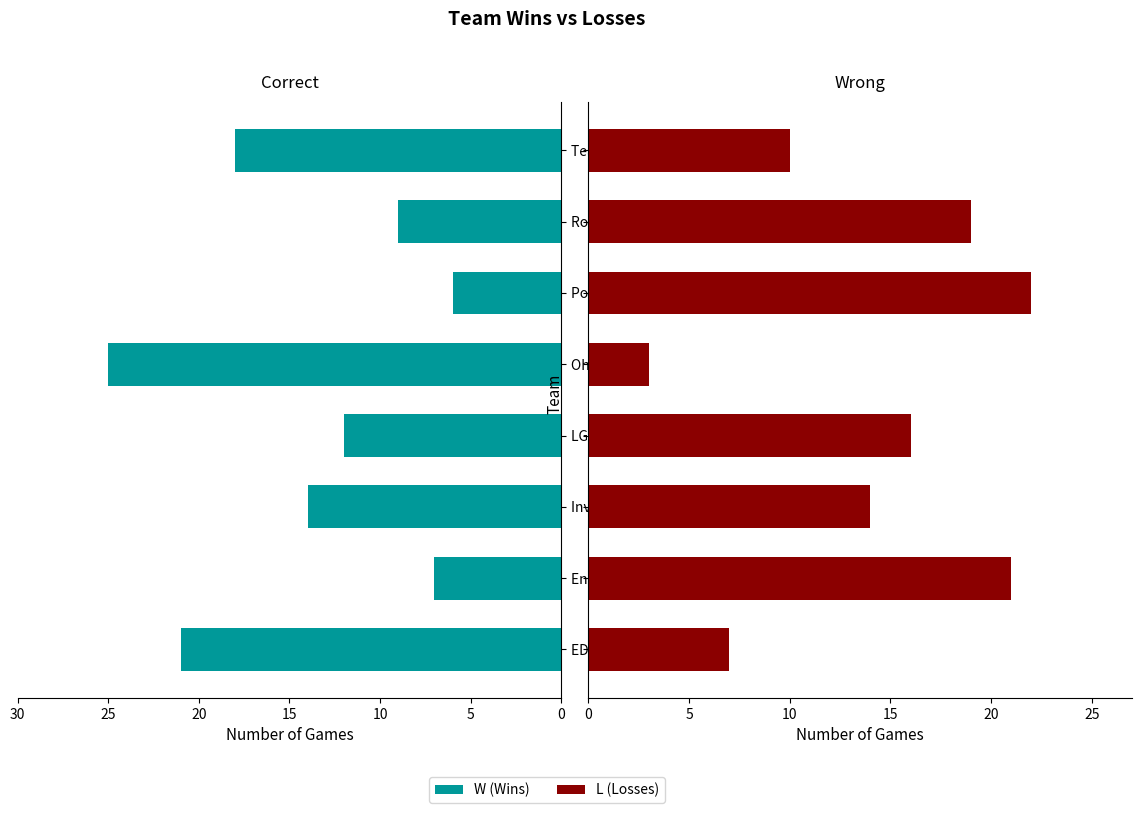

What is the value of the W bar at the 5th from the left?

25